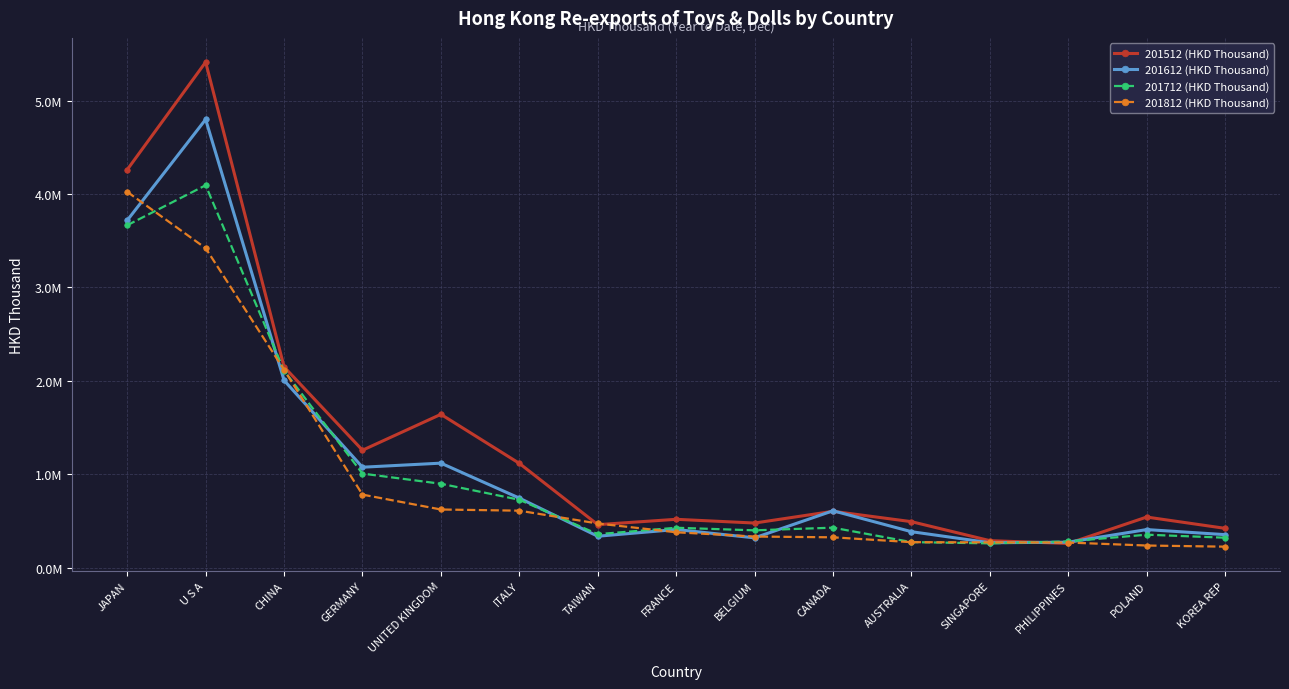

Reading right to left, what are all the values shown in this chart?

201512 (HKD Thousand): KOREA REP=422031.8	POLAND=542970.8	PHILIPPINES=260138.7	SINGAPORE=290250.1	AUSTRALIA=493572.4	CANADA=604397.2	BELGIUM=478743.6	FRANCE=518867.6	TAIWAN=461609.2	ITALY=1117605.9	UNITED KINGDOM=1642530.4	GERMANY=1258235.6	CHINA=2150389.0	U S A=5412441.1	JAPAN=4261213.0
201612 (HKD Thousand): KOREA REP=354583.5	POLAND=408856.6	PHILIPPINES=273845.2	SINGAPORE=267861.1	AUSTRALIA=386278.7	CANADA=610199.4	BELGIUM=320321.2	FRANCE=409624.7	TAIWAN=337578.0	ITALY=745801.8	UNITED KINGDOM=1119899.0	GERMANY=1076366.0	CHINA=2005921.3	U S A=4799071.7	JAPAN=3718507.9
201712 (HKD Thousand): KOREA REP=321872.0	POLAND=354140.1	PHILIPPINES=281911.0	SINGAPORE=261232.7	AUSTRALIA=274664.5	CANADA=429210.8	BELGIUM=400739.1	FRANCE=428292.3	TAIWAN=359722.3	ITALY=728179.1	UNITED KINGDOM=899396.4	GERMANY=1007933.1	CHINA=2109817.7	U S A=4094252.8	JAPAN=3666490.8
201812 (HKD Thousand): KOREA REP=225953.6	POLAND=238212.7	PHILIPPINES=270097.0	SINGAPORE=271980.7	AUSTRALIA=274074.8	CANADA=326032.8	BELGIUM=334443.8	FRANCE=379972.3	TAIWAN=473940.2	ITALY=611112.5	UNITED KINGDOM=623813.3	GERMANY=783037.1	CHINA=2119326.6	U S A=3420802.8	JAPAN=4023839.3